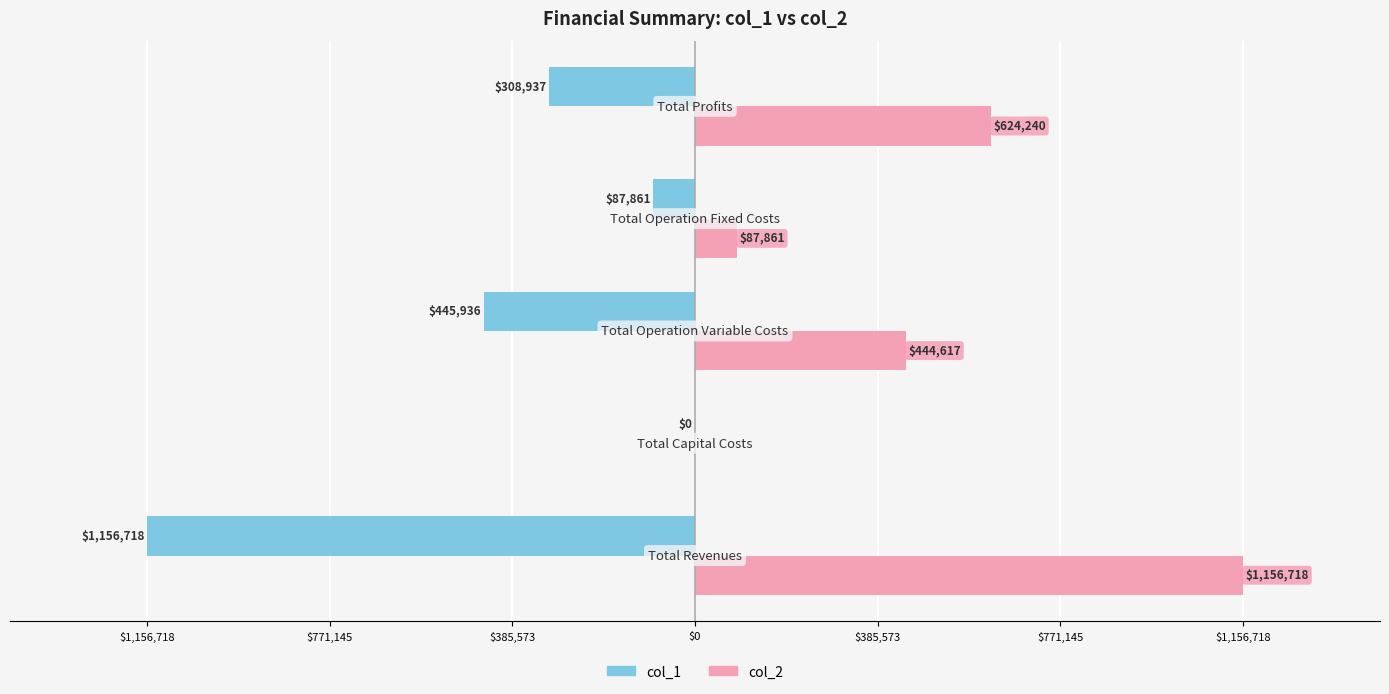

What are all the series names shown in the legend?

col_1, col_2